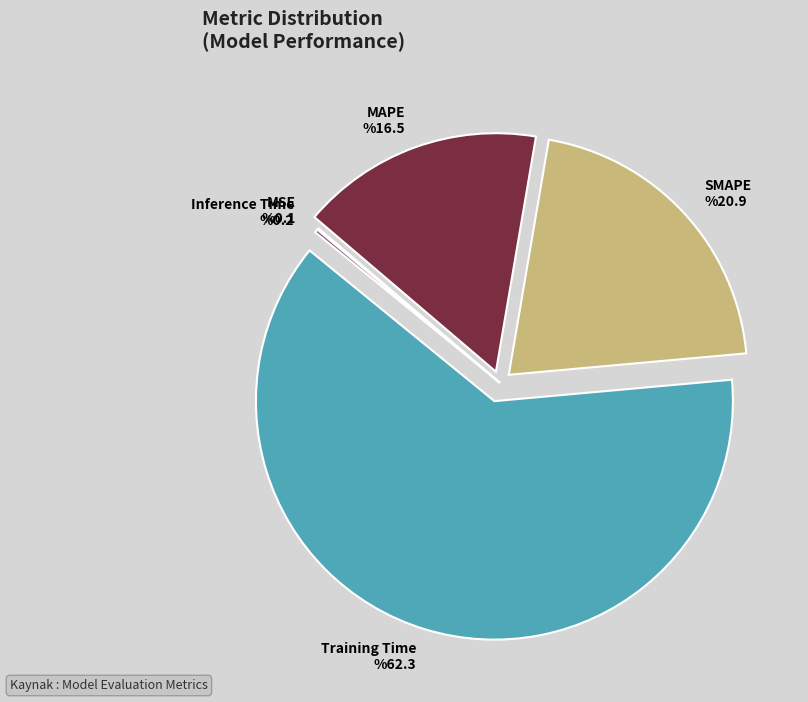

What portion of the pie excludes MAPE?

83.5%